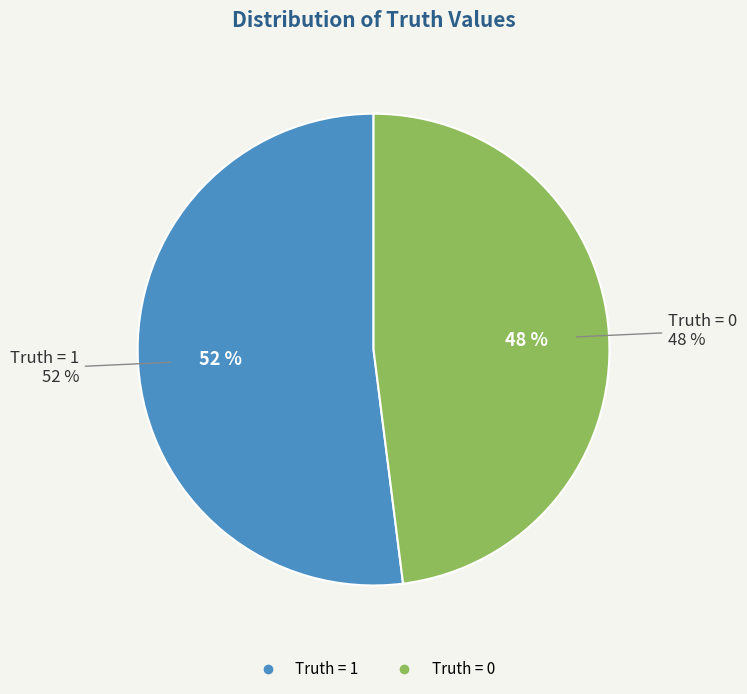

To the nearest percent, what is the difference between the Truth = 1 and Truth = 0 slice percentages?

4%